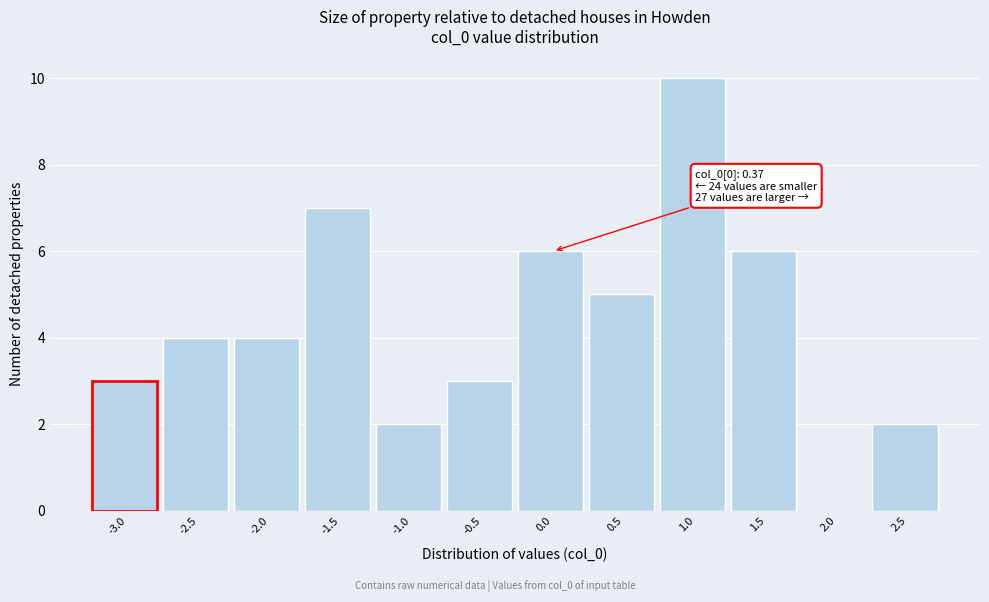

Reading left to right, what are all the values shown in this chart?

-3.0=3	-2.5=4	-2.0=4	-1.5=7	-1.0=2	-0.5=3	0.0=6	0.5=5	1.0=10	1.5=6	2.0=0	2.5=2